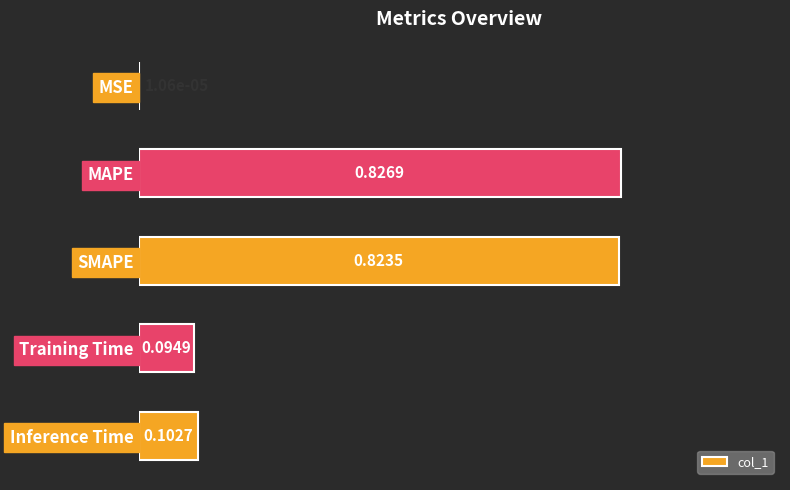

What is the sum of all values?

1.8